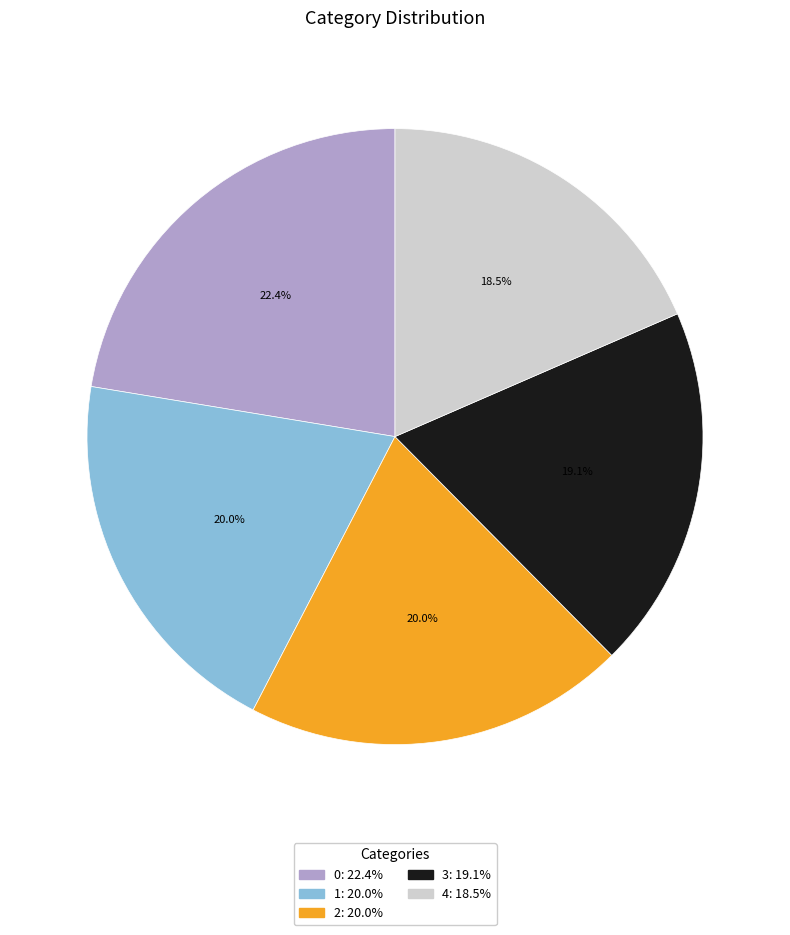

What is the ratio of the value at 2 to the value at 3?

1.0